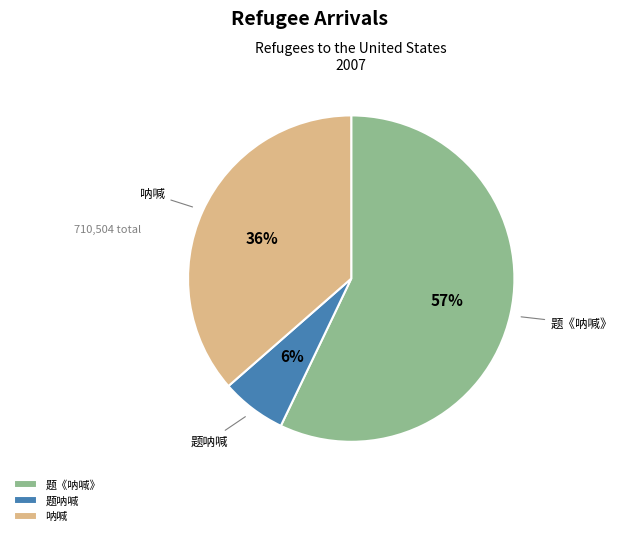

Which category accounts for the majority?

题《呐喊》